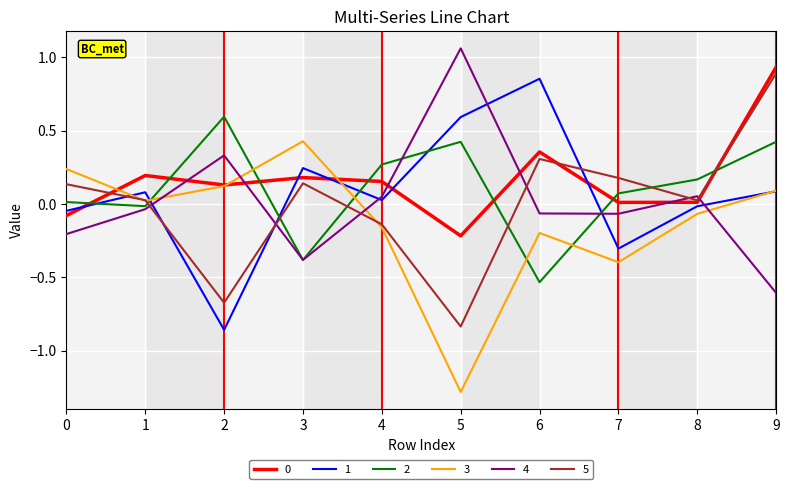

Which label corresponds to the largest value in the chart?

5